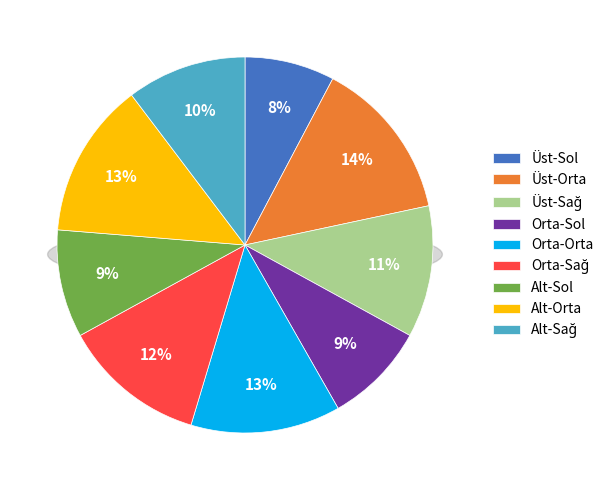

Does Alt-Sol represent more than half of the total?

No